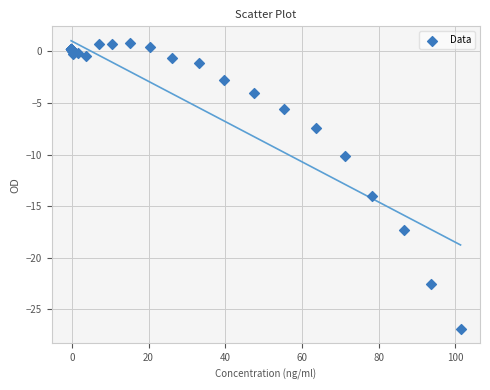

What Y value in the scatter plot is closest to -13?

-14.0